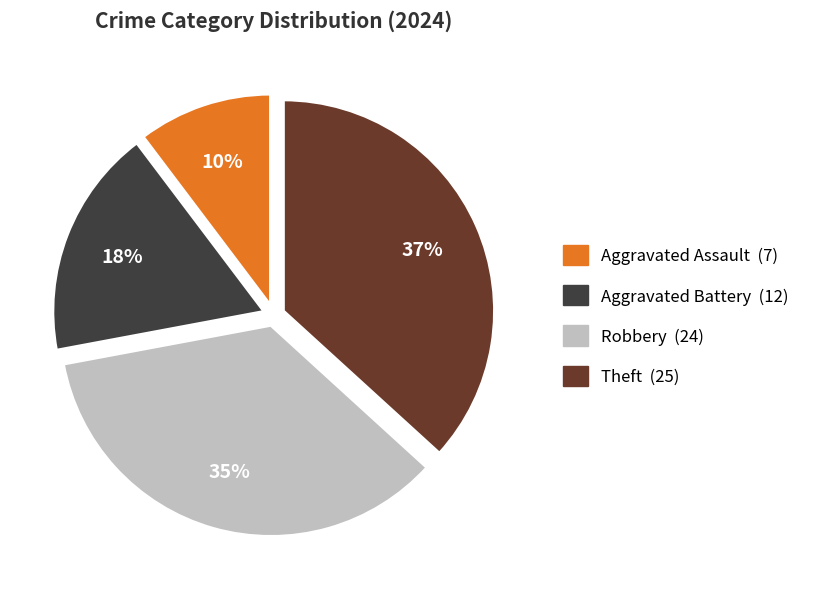

To the nearest percent, what percentage of the pie is Aggravated Assault?

10%